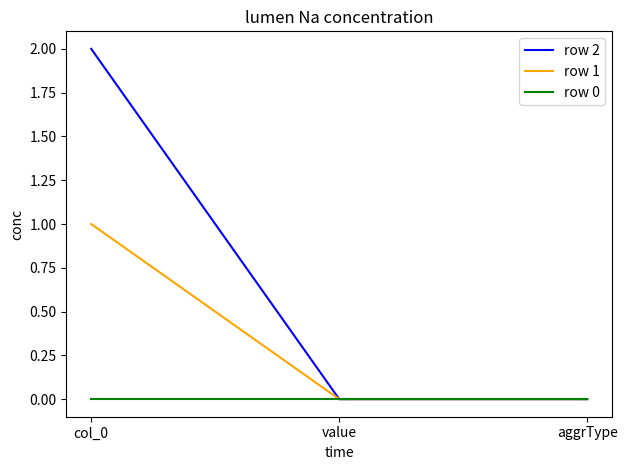

Which series has the largest range (max minus min)?

row 2